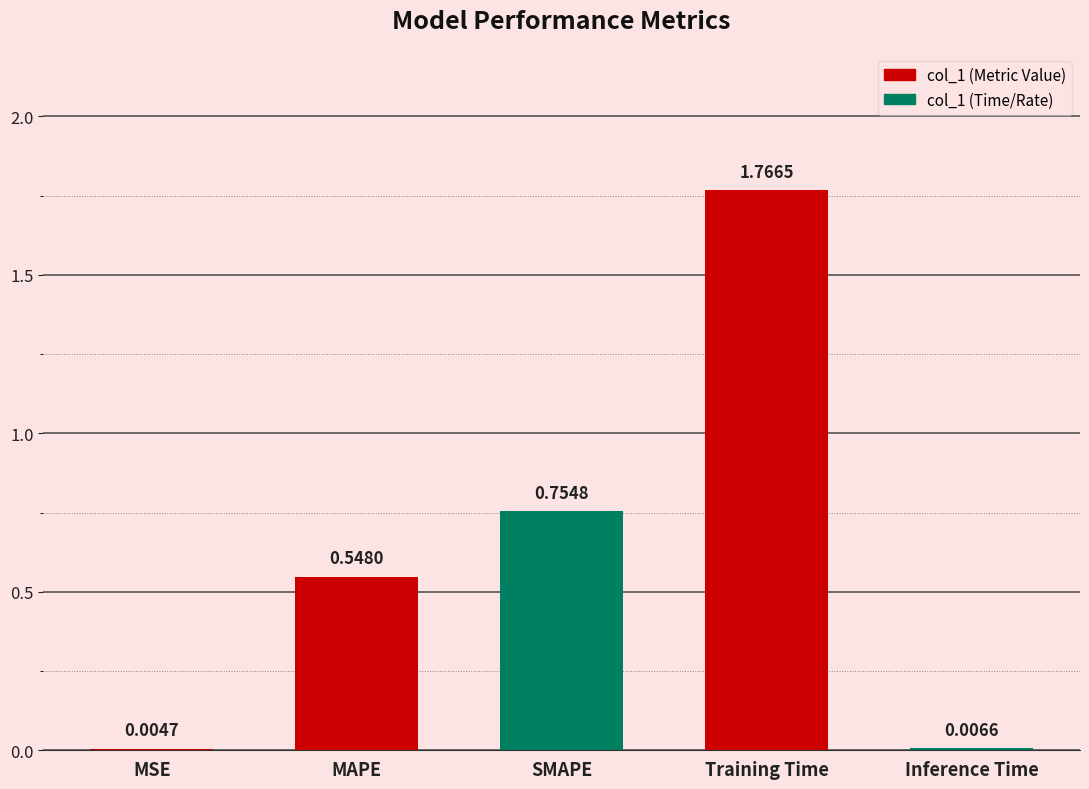

What is the change in value from SMAPE to Training Time?

+1.0